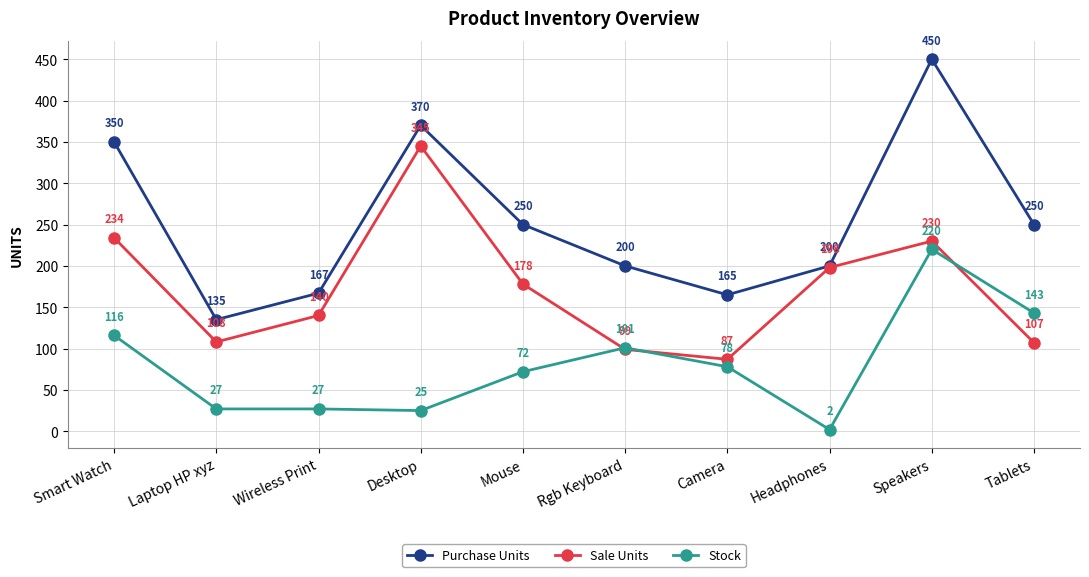

What is the difference between the Sale Units values at Laptop HP xyz and Smart Watch?

126